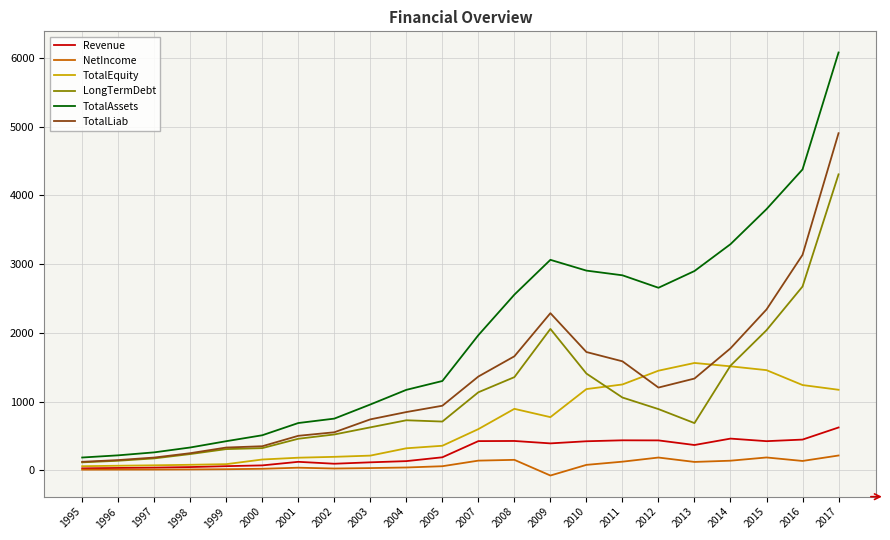

At which label does TotalLiab reach its peak?

2017